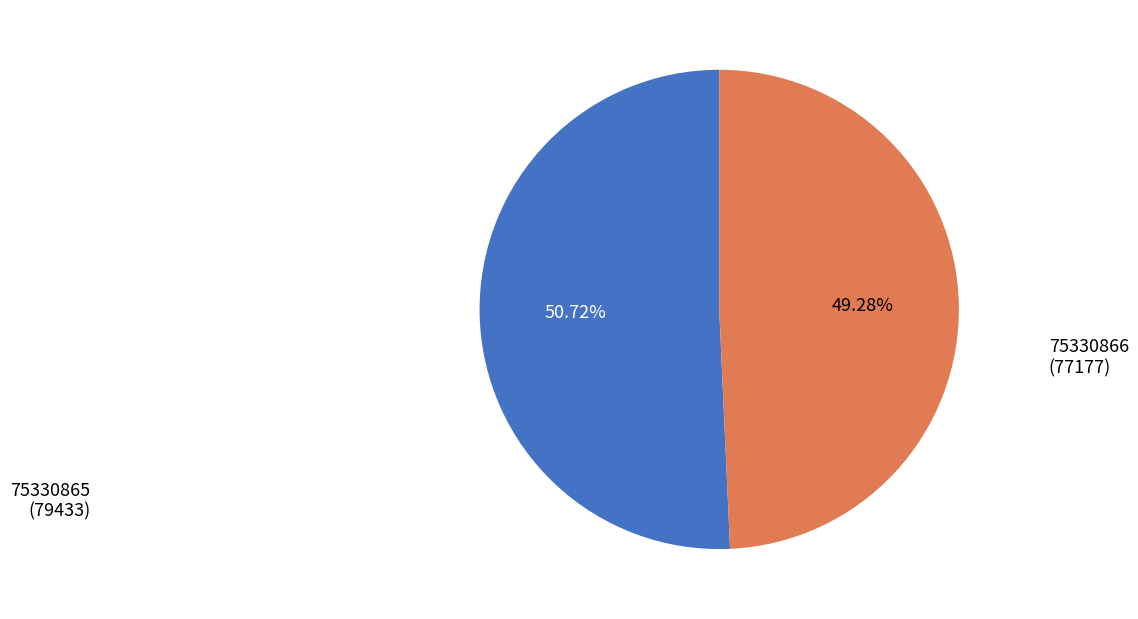

How many slices are in this pie chart?

2